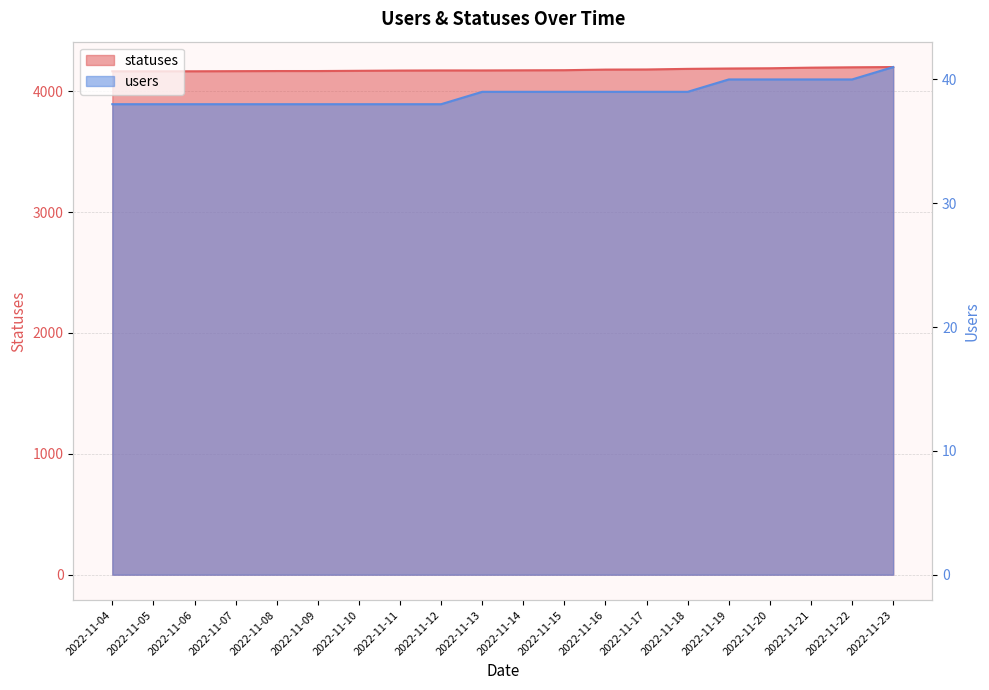

True or false: users has more than 2 points higher than both neighbors.

False